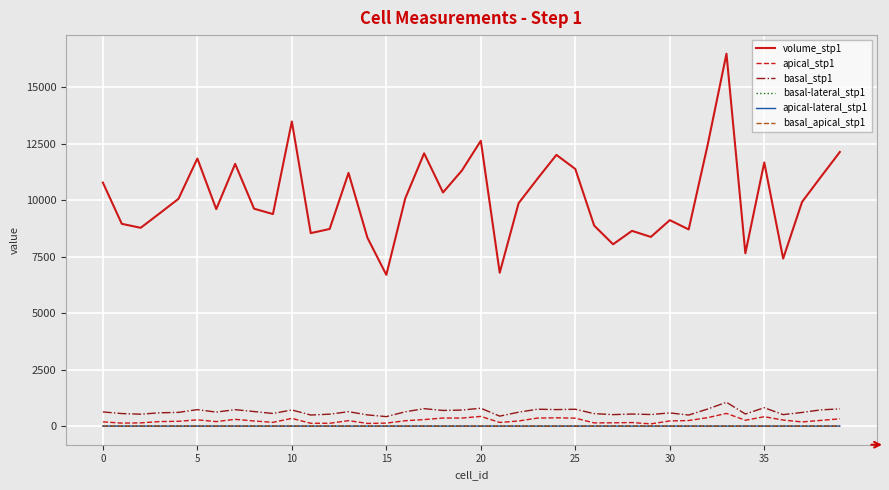

Which series has the largest total across all categories?

volume_stp1